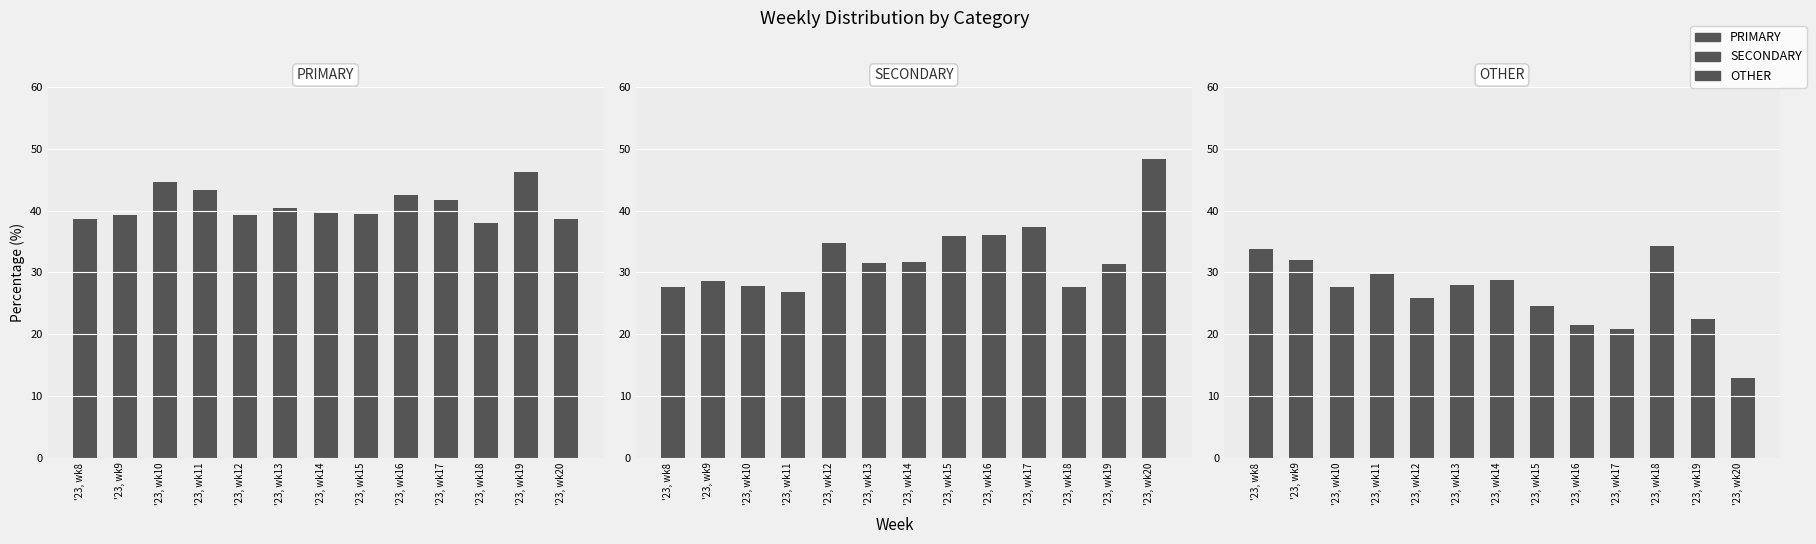

How many data points in OTHER are above 27?

7